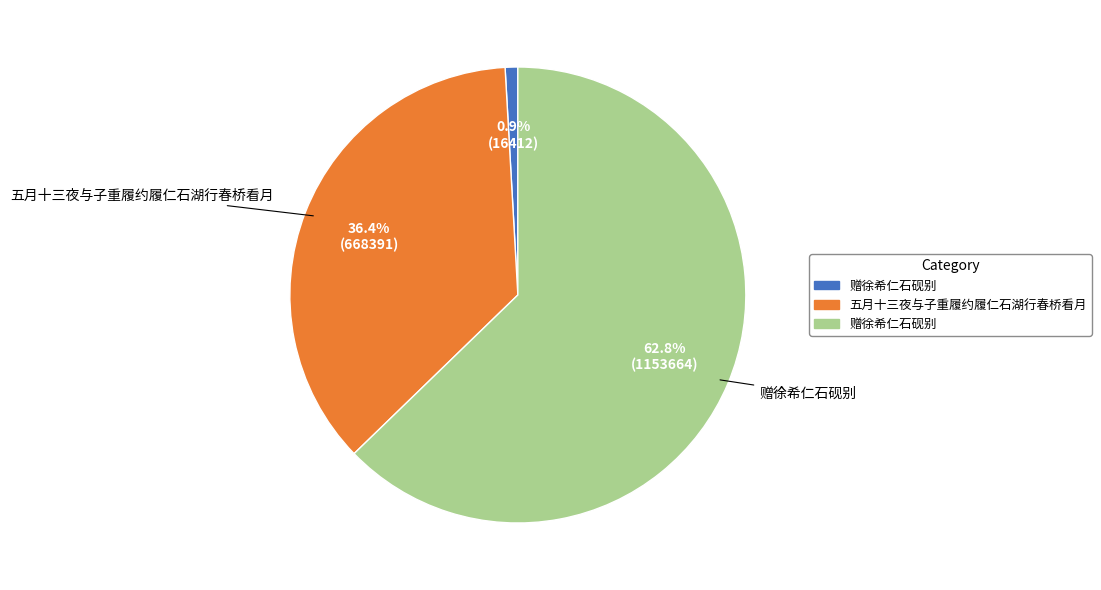

Does any single category account for the majority?

Yes